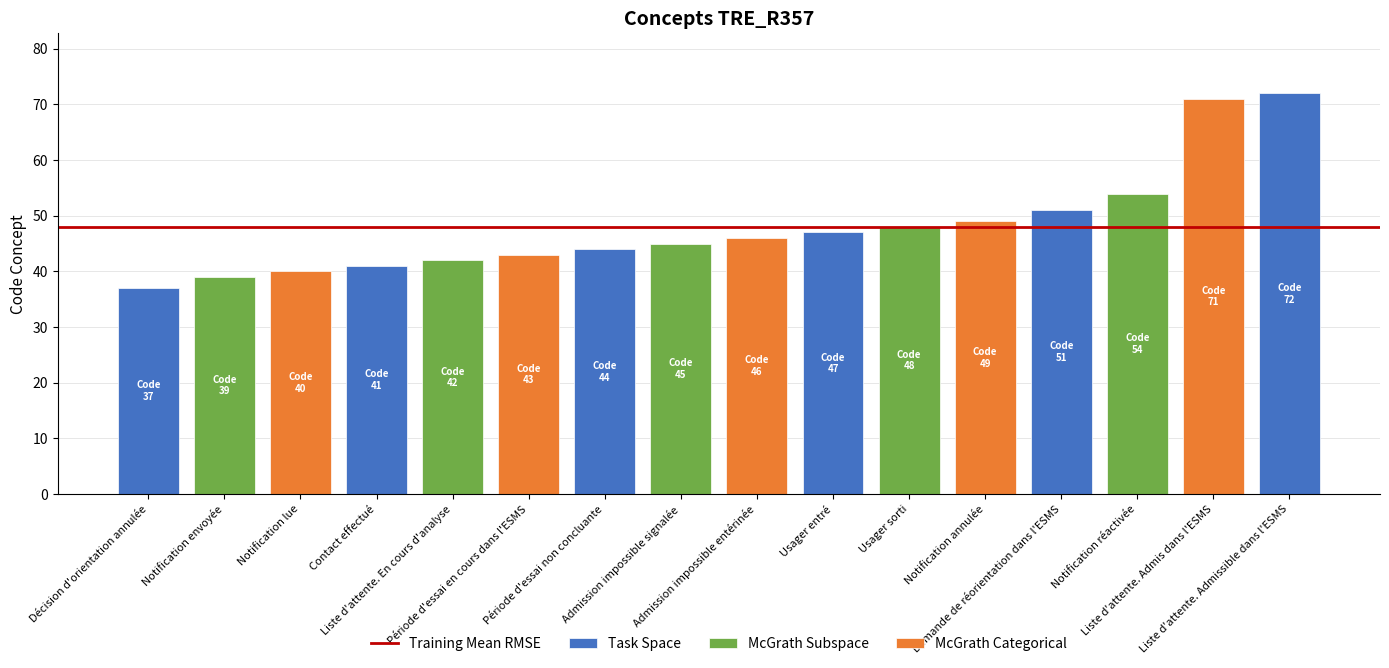

Count the number of values greater than 46.

7